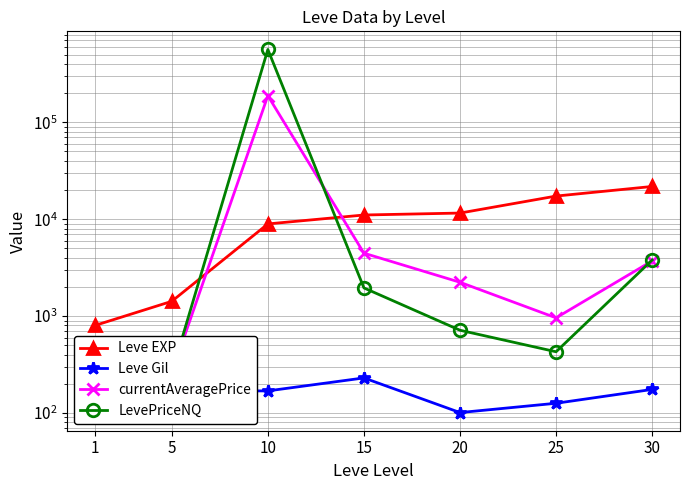

What are all the series names shown in the legend?

Leve EXP, Leve Gil, currentAveragePrice, LevePriceNQ